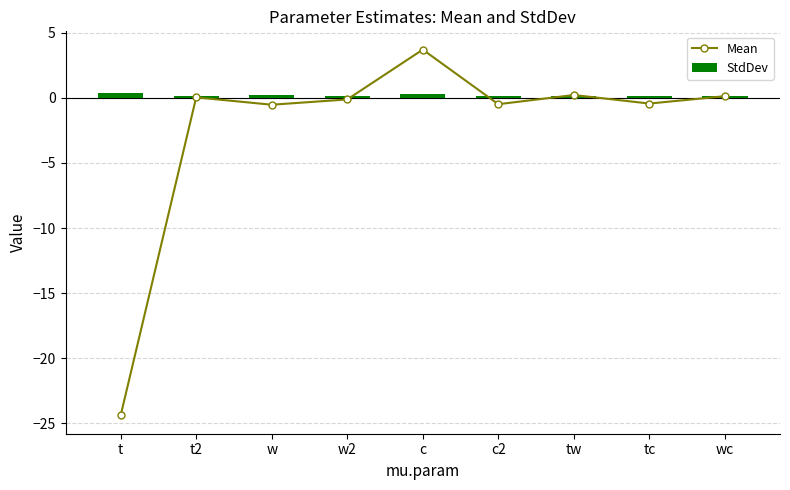

Rank the series by their average value, from highest to lowest.

StdDev, Mean